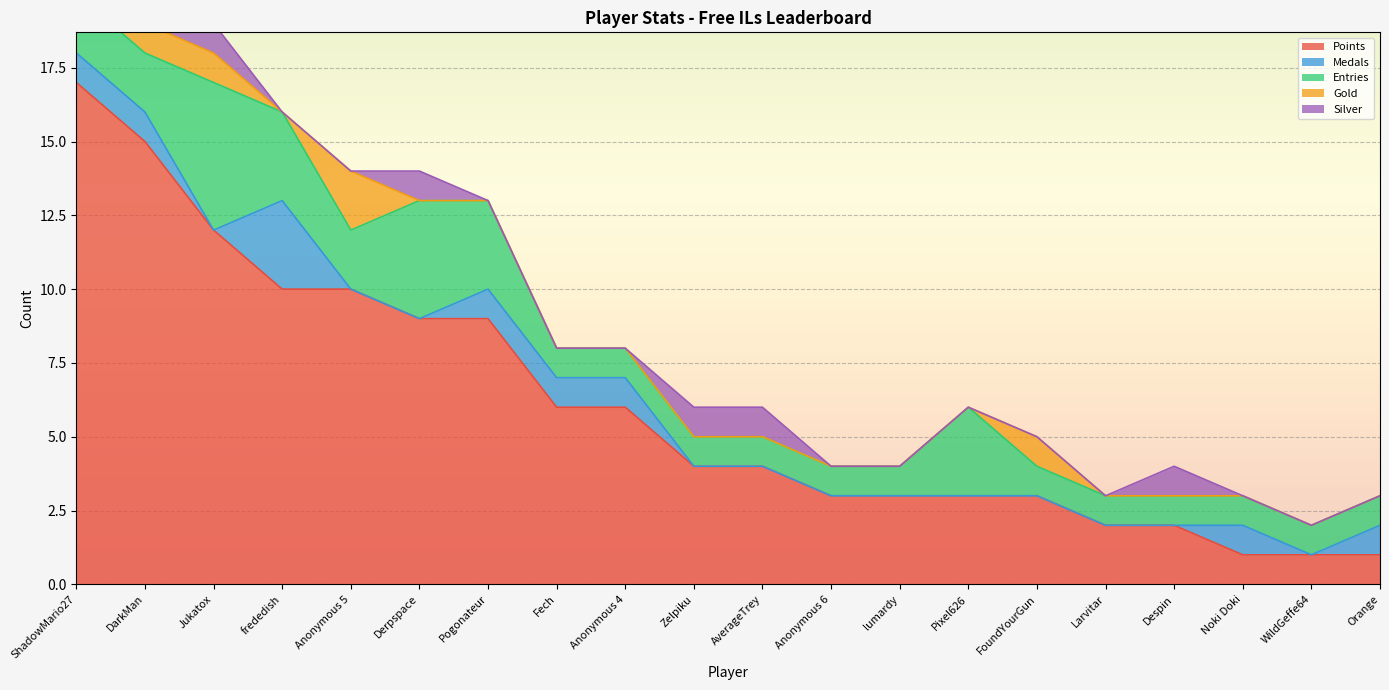

Between Anonymous 5 and AverageTrey, which series saw the biggest shift?

Points